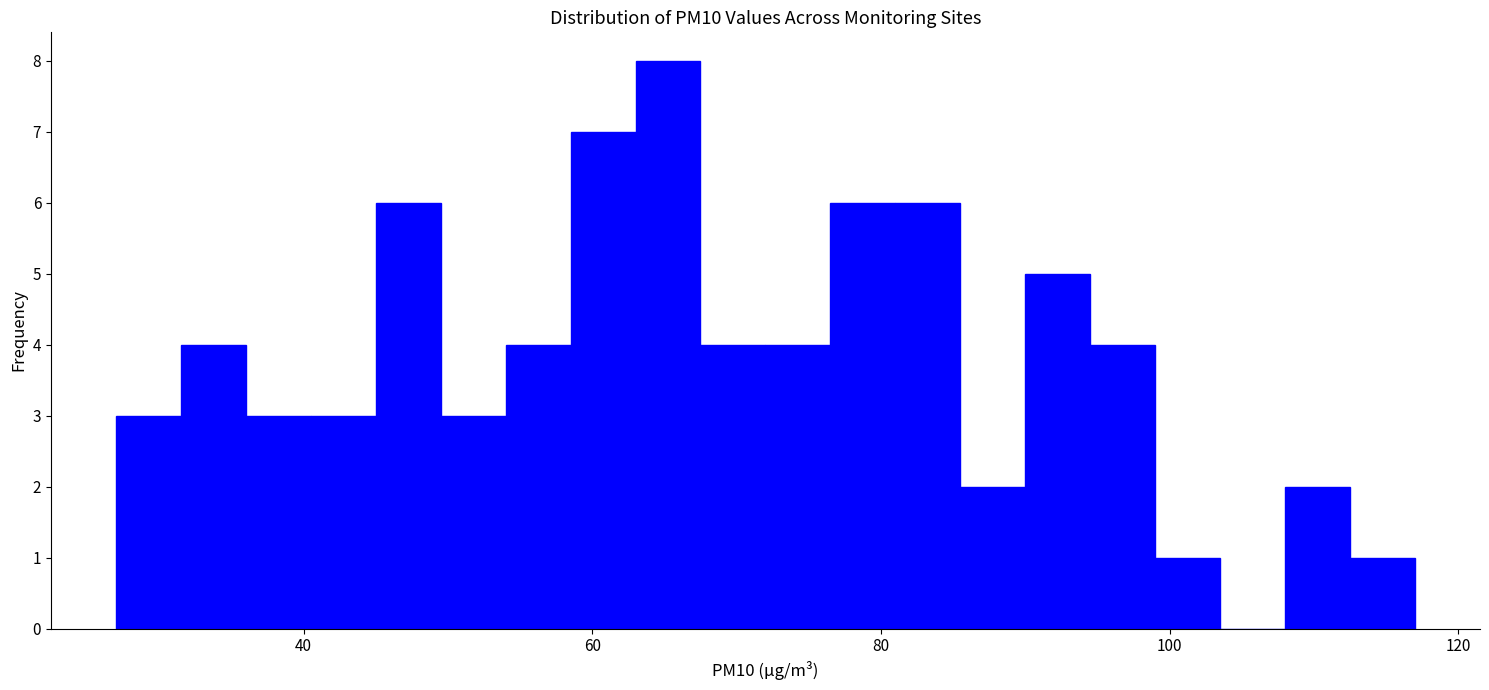

Read against the x-axis, roughly where is the centre of the tallest bar?

66